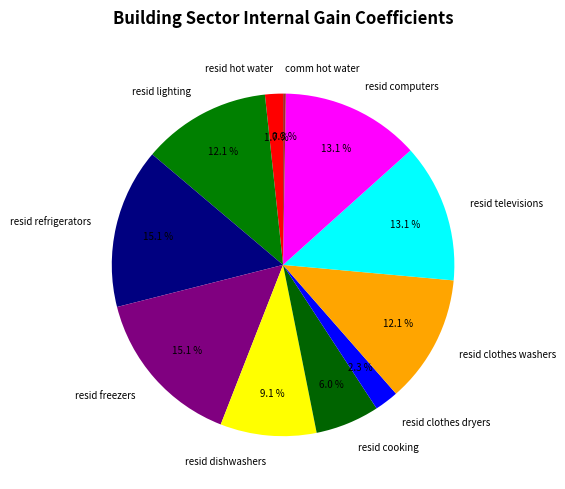

Approximately how many times larger is the value at resid refrigerators compared to resid freezers?

1.0